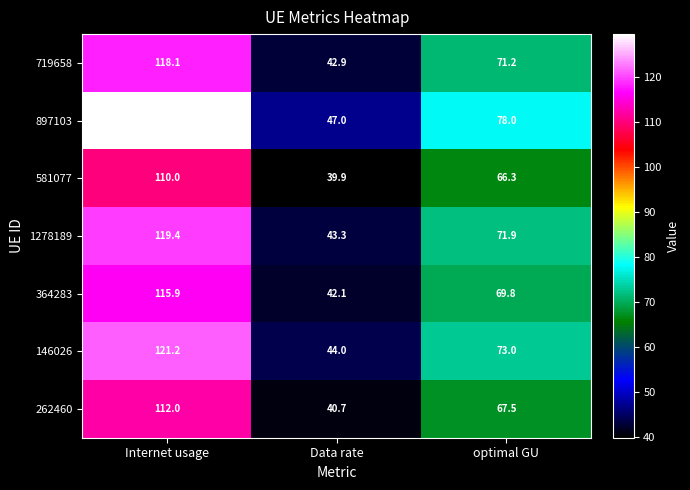

At how many categories does at least one series exceed 48?

2